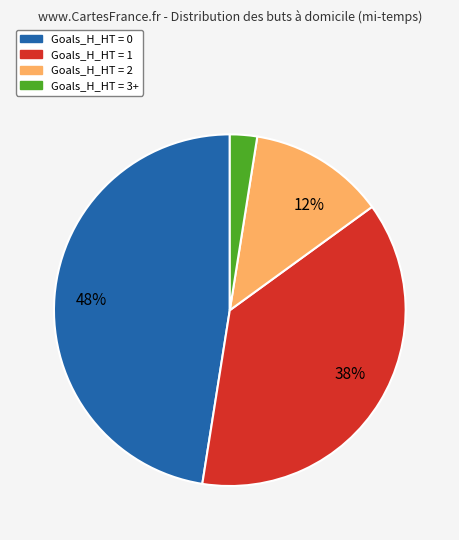

To the nearest percent, what is the average slice percentage?

25%